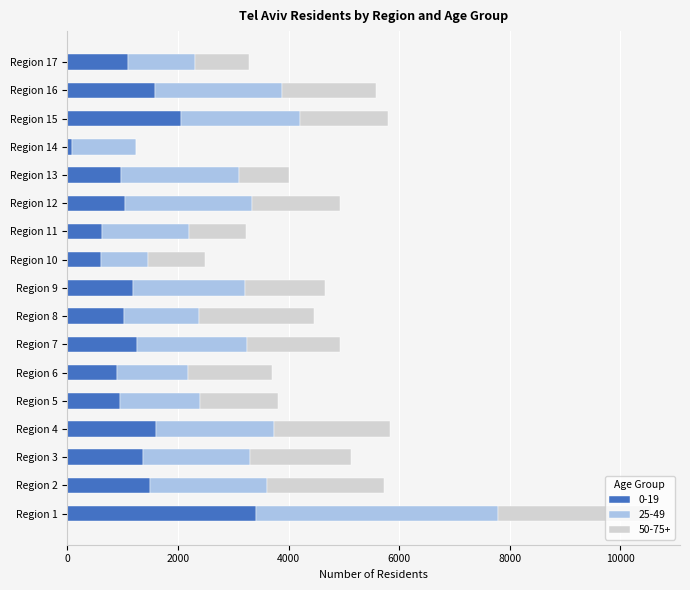

At which category is the sum across all series the highest?

Region 1